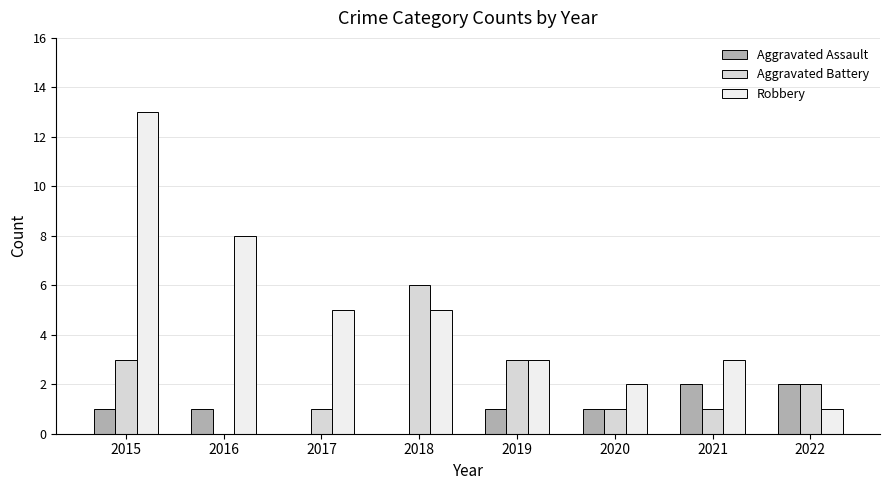

Which category has the highest value across all series?

2015